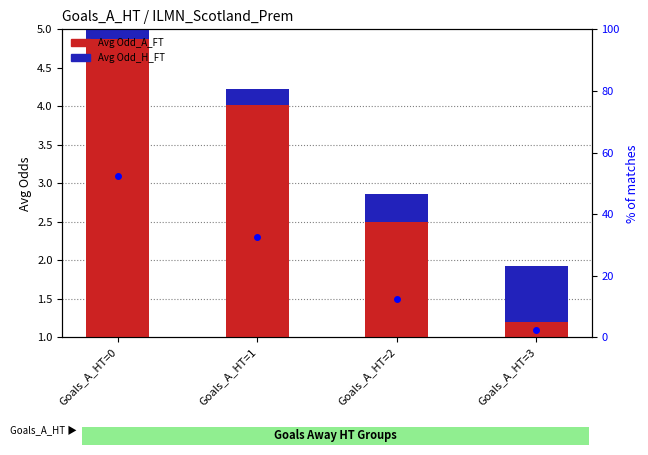

Read the Avg Odd_H_FT value at Goals_A_HT=0.

0.2